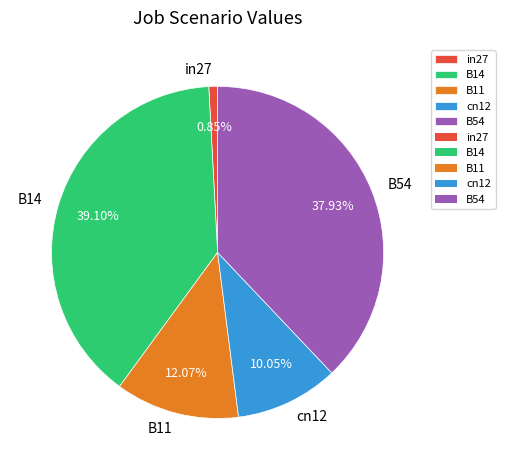

Combined, do in27 and B54 account for over 50%?

No